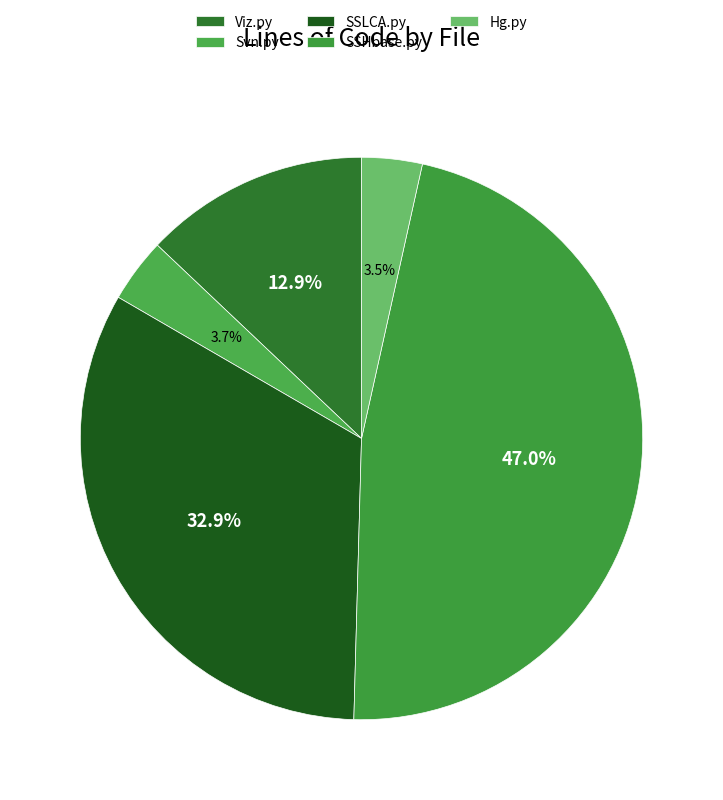

To the nearest percent, what is the difference between the largest and smallest slice percentages?

43%